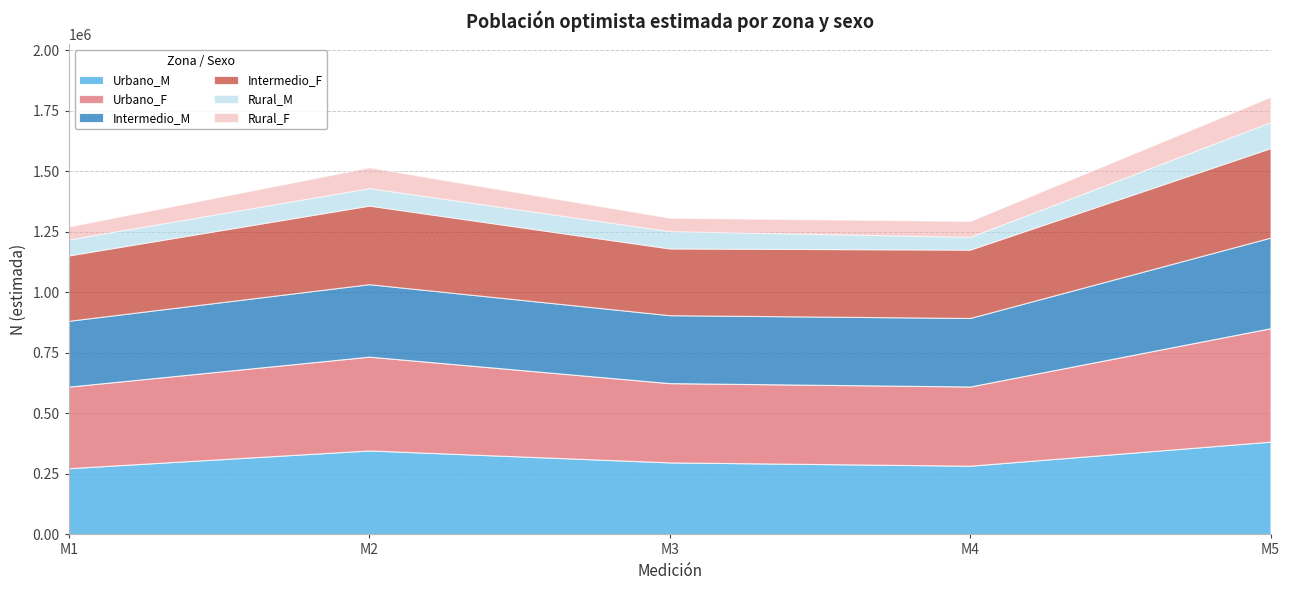

True or false: Intermedio_M and Urbano_F cross at least once.

False